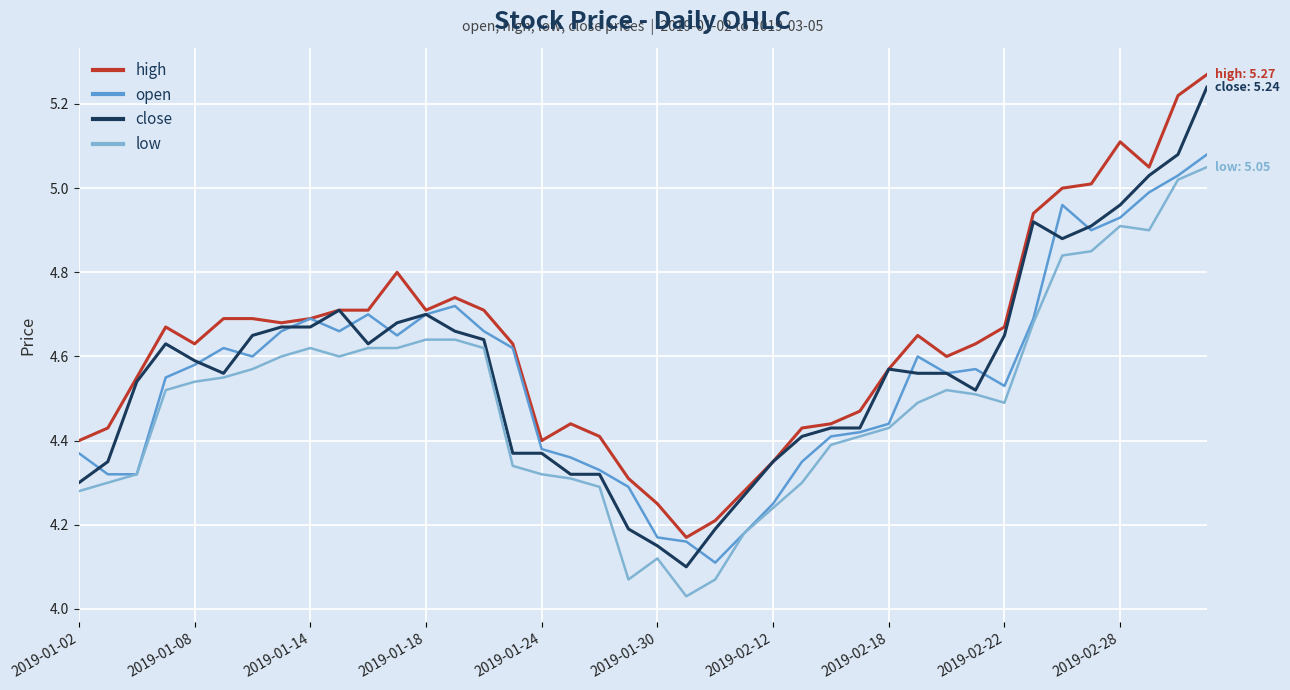

Which series has the widest spread of values?

close